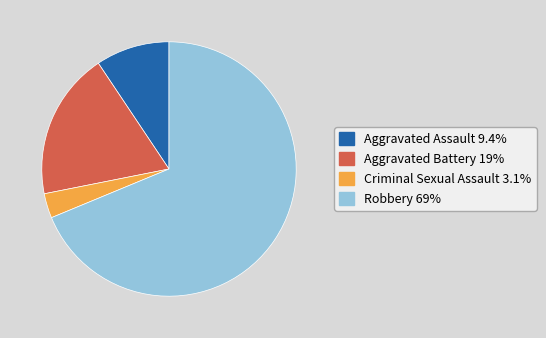

Rank the categories by value from highest to lowest.

Robbery, Aggravated Battery, Aggravated Assault, Criminal Sexual Assault